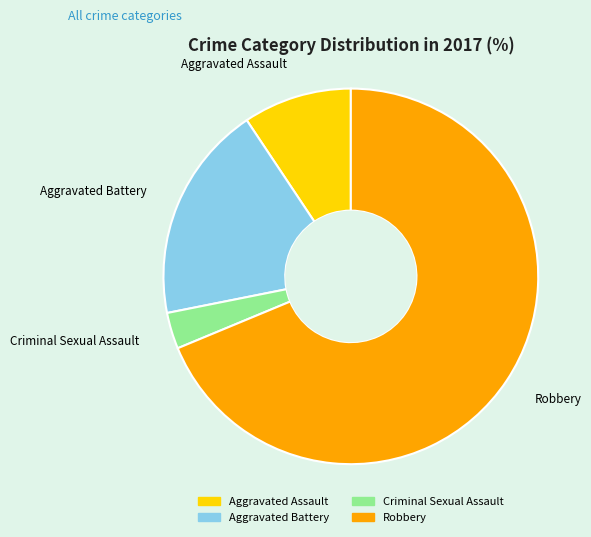

True or false: Criminal Sexual Assault accounts for 17% of the total.

False